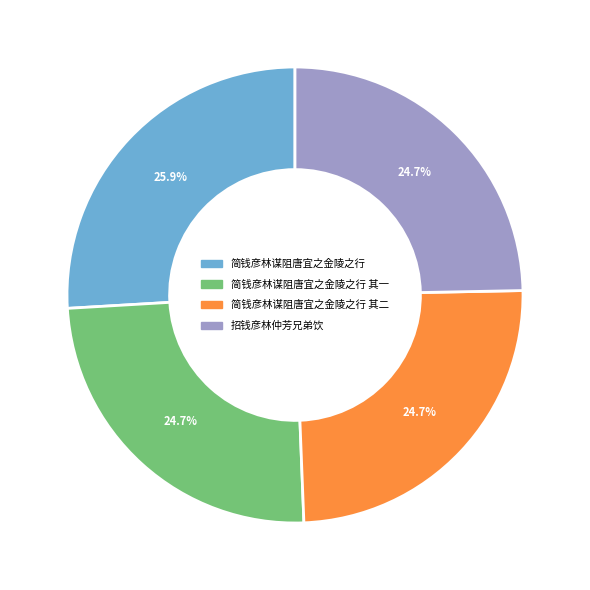

Is 简钱彦林谋阻唐宜之金陵之行 其一 the majority of the pie?

No